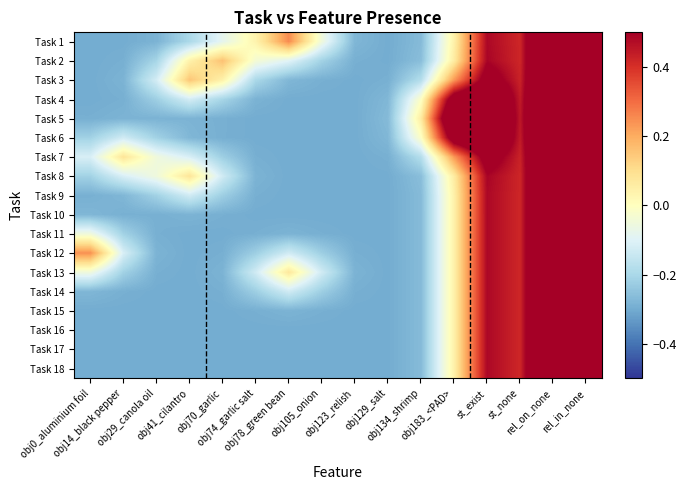

At how many categories does at least one series exceed 1?

1